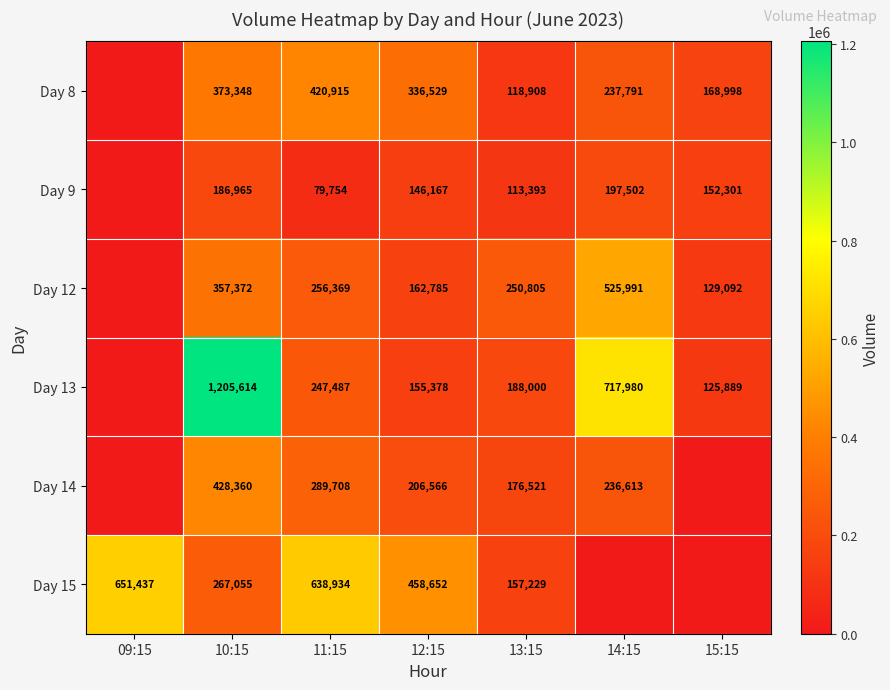

The Day 13 series shows 272563 at 12:15. True or false?

False